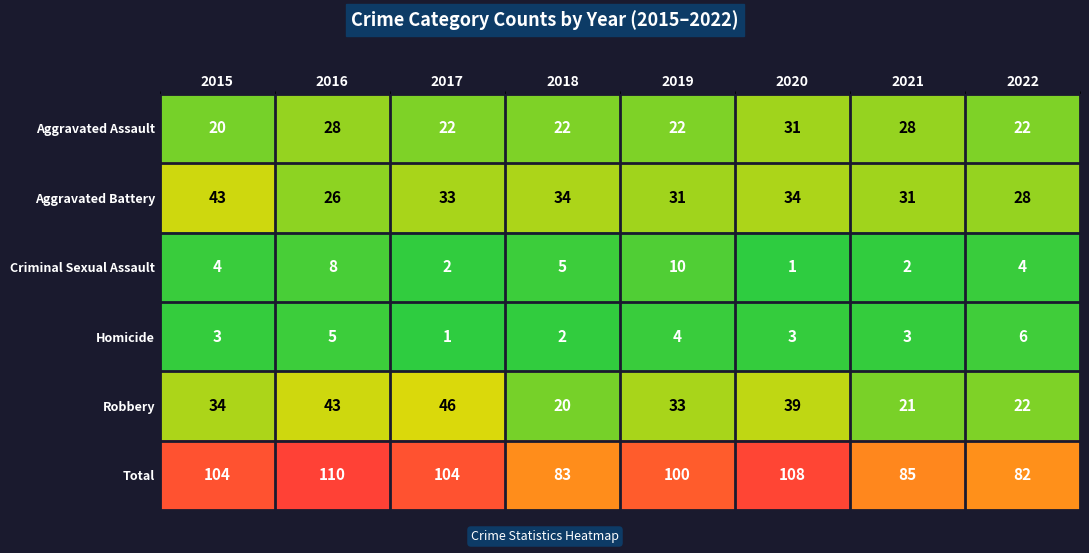

At which category does the chart reach its peak across all series?

2016